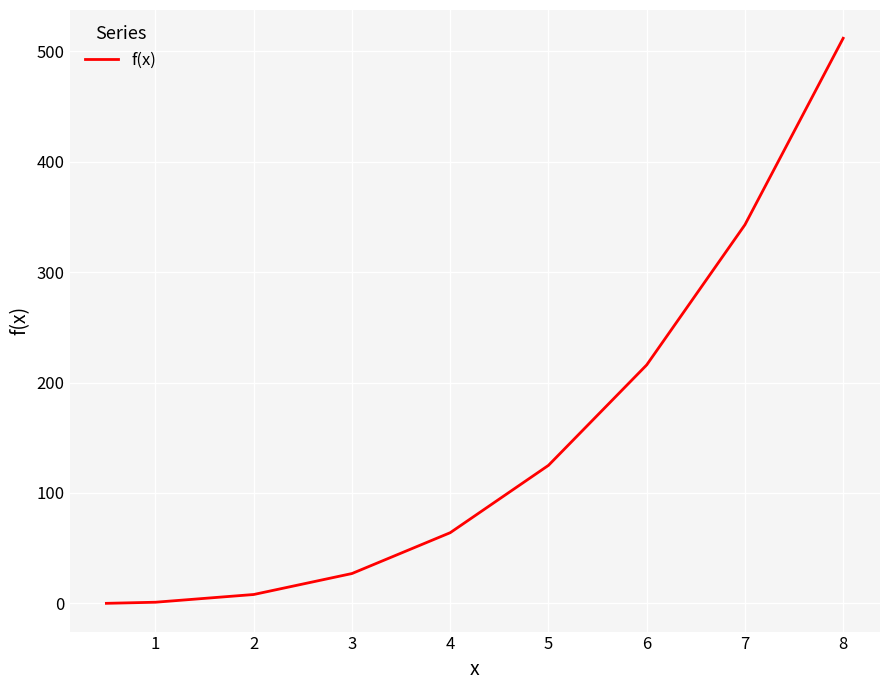

What is the maximum value shown in the chart?

512